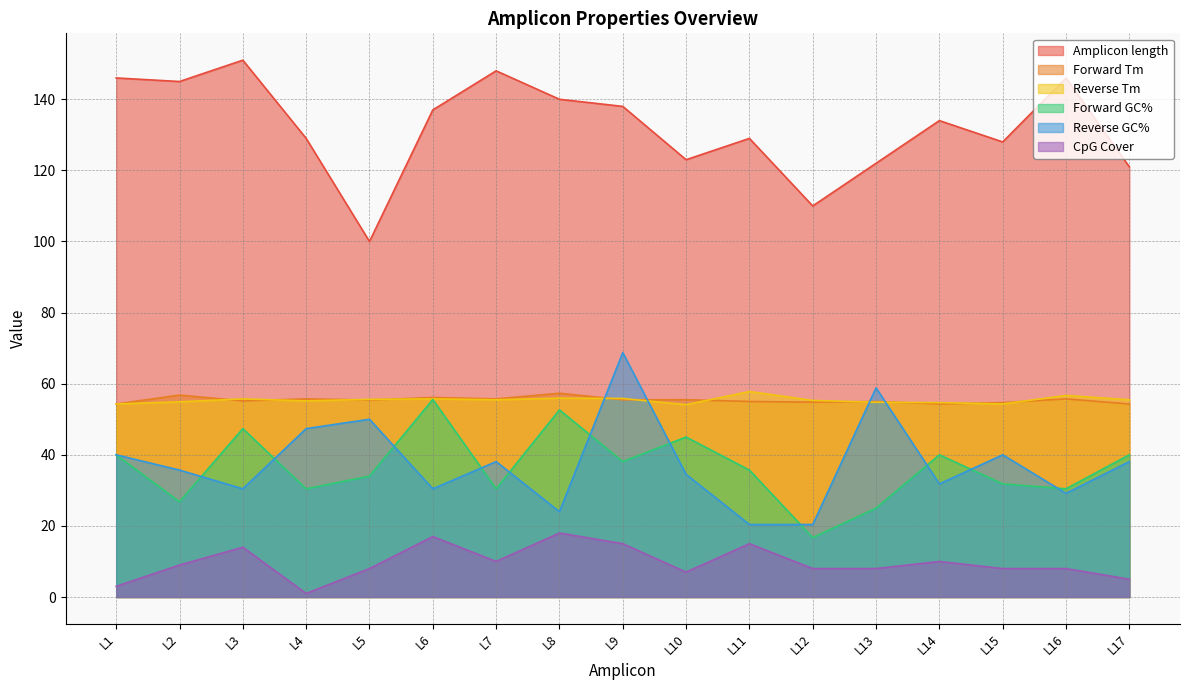

What is the smallest value displayed?

1.0